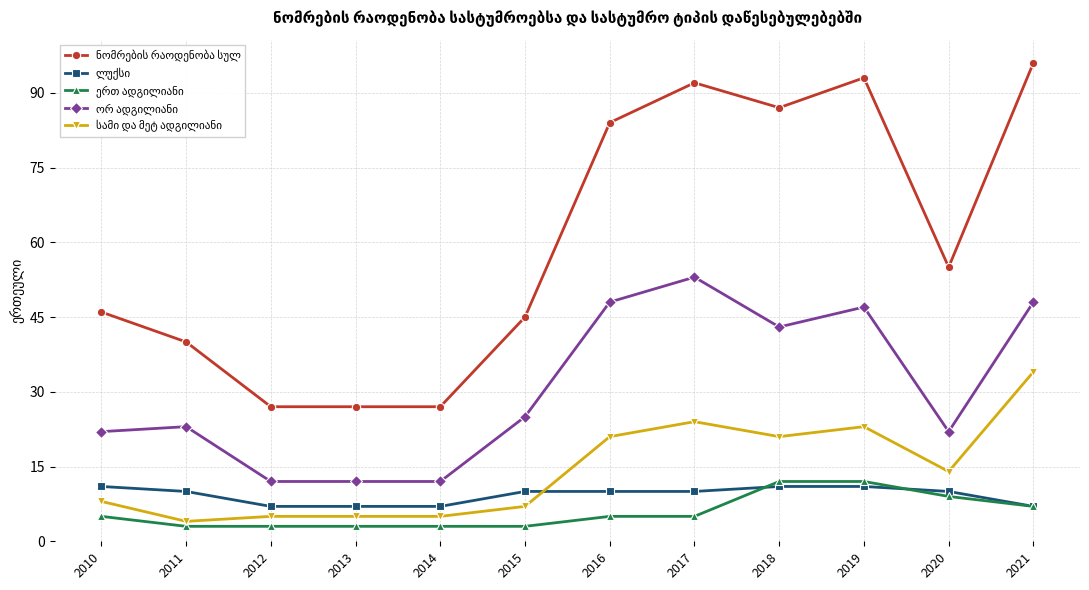

What is the greatest value displayed?

96